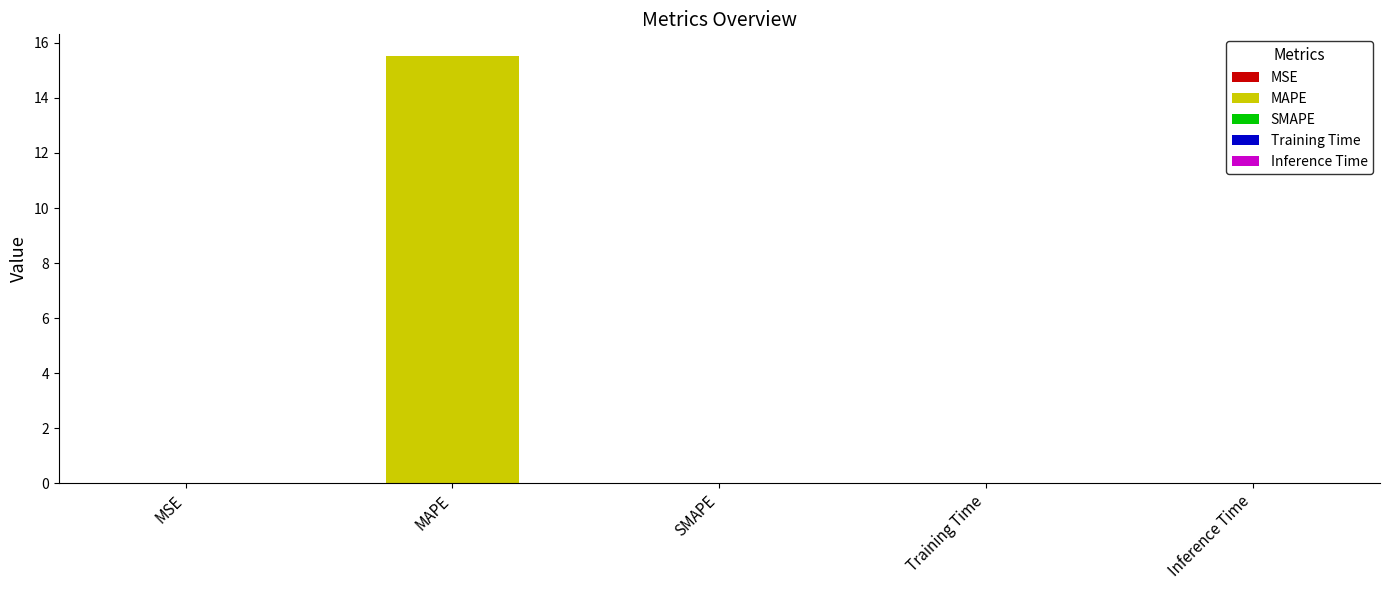

Between Inference Time and Training Time, which is larger?

Training Time